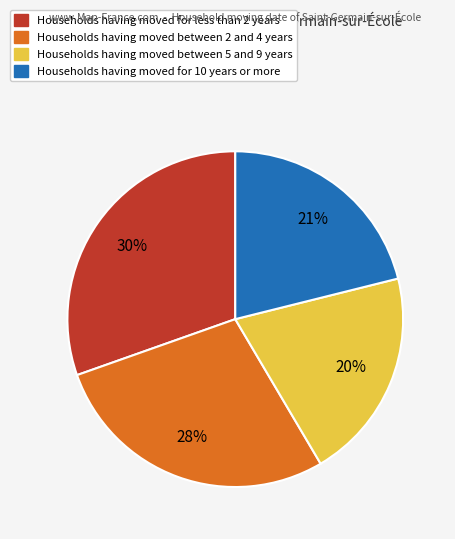

Is there any slice that represents more than half of the pie?

No